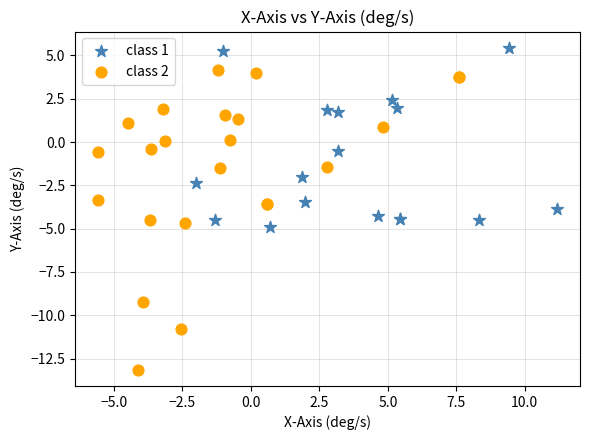

Which series reaches the minimum Y coordinate?

class 2